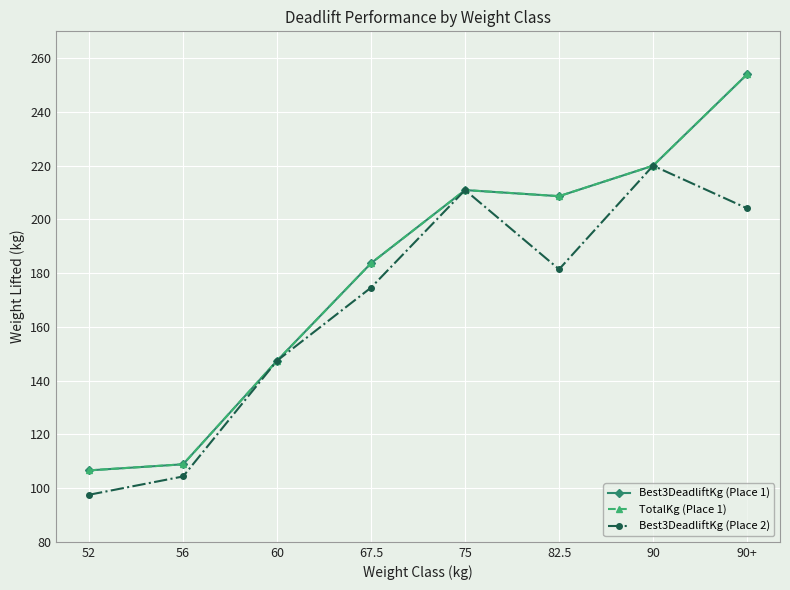

Does the chart have visible grid lines?

Yes